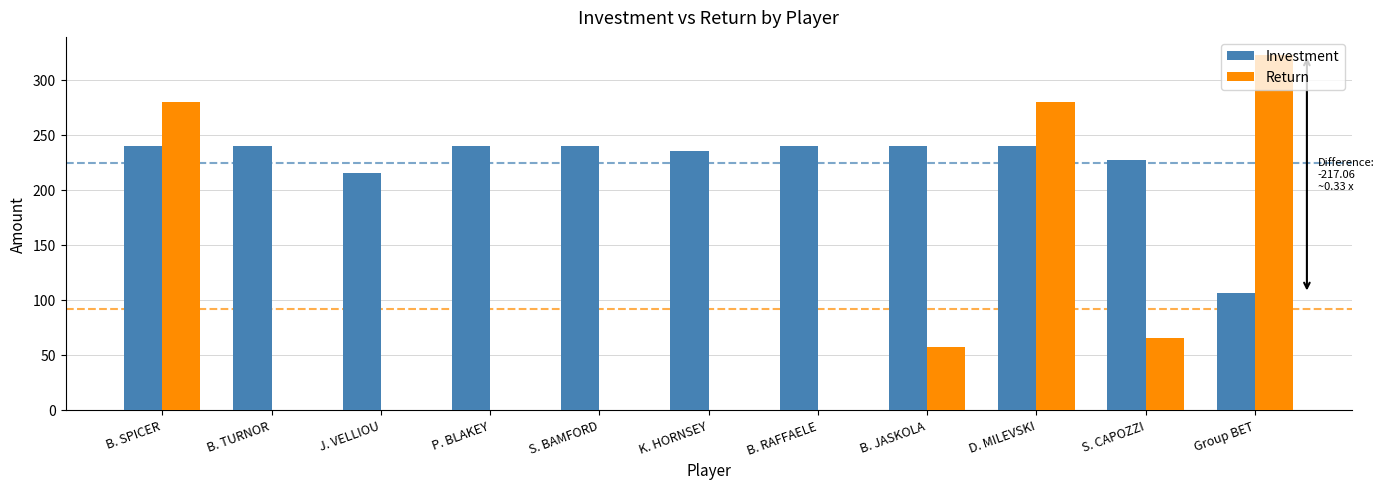

At which label is Return closest to 161?

S. CAPOZZI